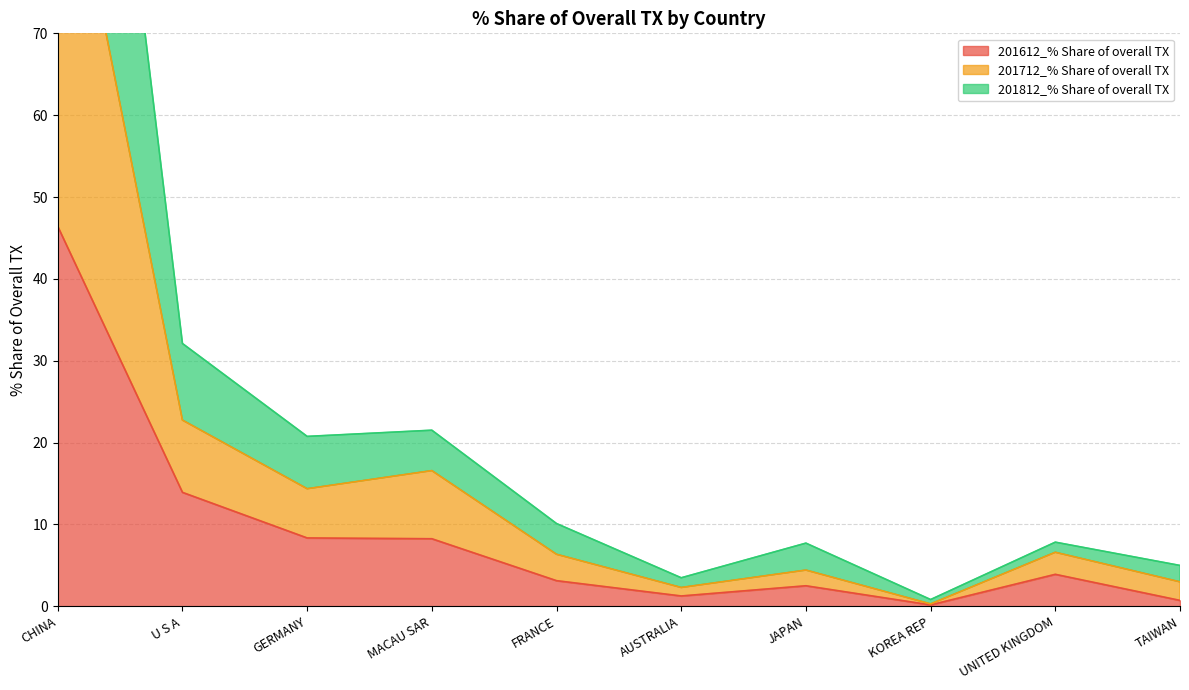

In 201812_% Share of overall TX, how many points are lower than both neighbors (excluding endpoints)?

3